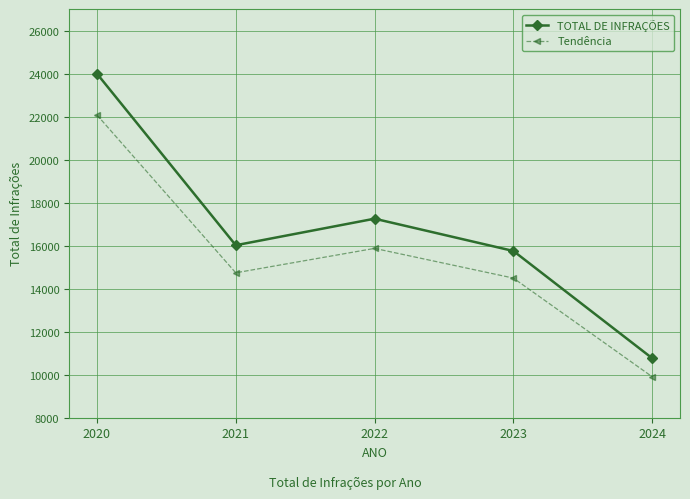

True or false: Tendência and TOTAL DE INFRAÇÕES intersect in this chart.

False